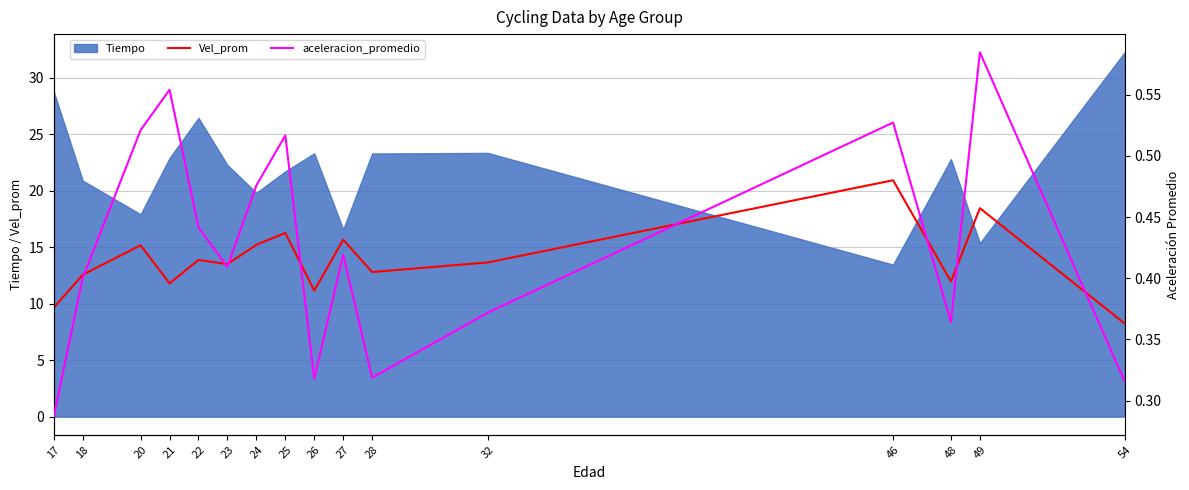

Reading right to left, transcribe all the data shown in this chart.

Vel_prom: 8.2	18.4	11.9	20.9	13.6	12.8	15.7	11.2	16.2	15.2	13.5	13.9	11.8	15.2	12.6	9.6
aceleracion_promedio: 0.3	0.6	0.4	0.5	0.4	0.3	0.4	0.3	0.5	0.5	0.4	0.4	0.6	0.5	0.4	0.3